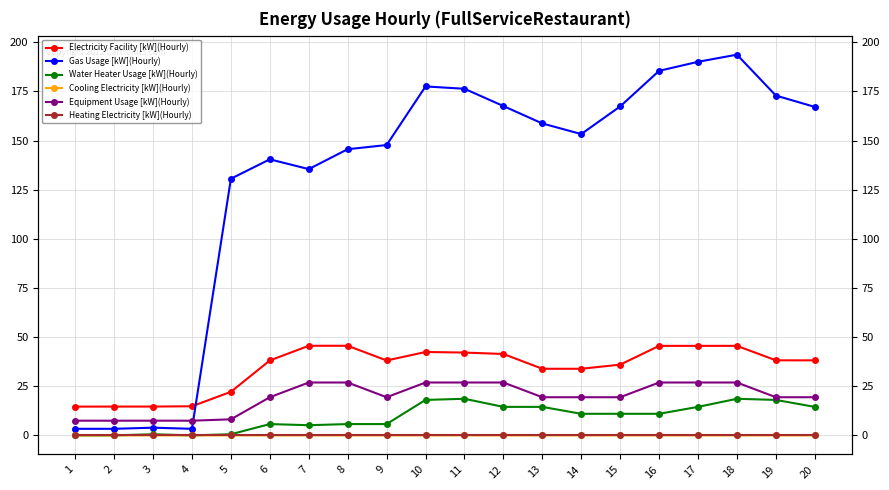

Does the chart have visible grid lines?

Yes